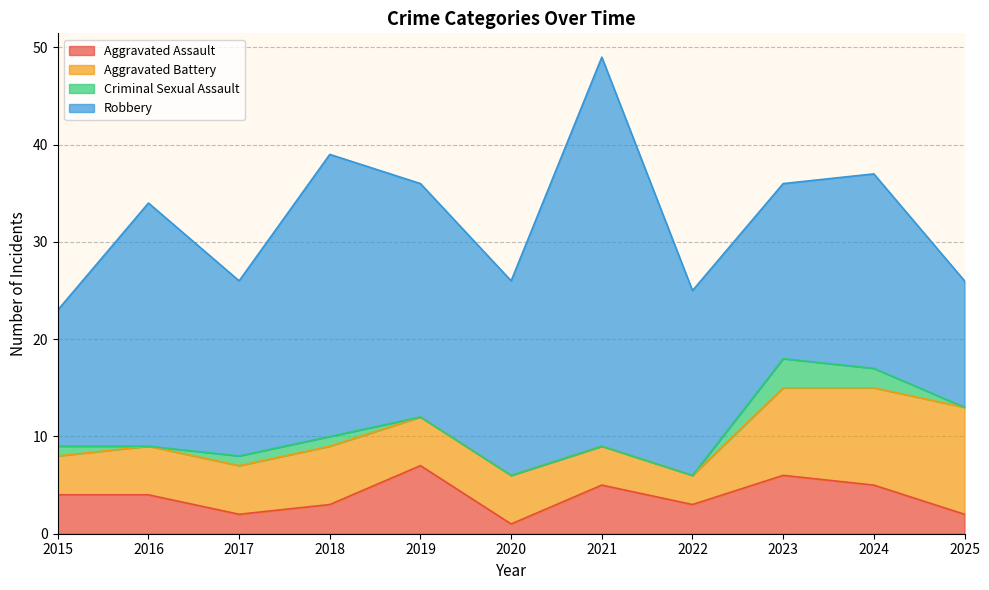

At which label does Aggravated Assault reach its peak?

2019